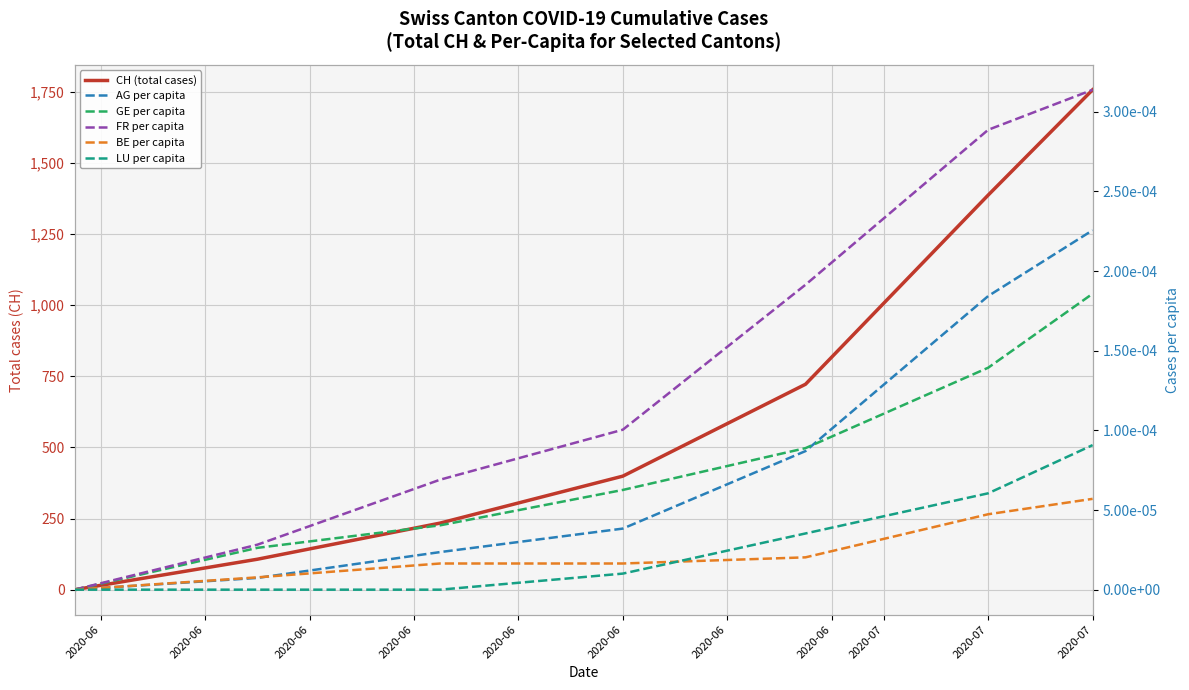

Reading left to right, list all the values displayed in this chart.

CH (total cases): 0.0	107.0	234.0	399.0	722.0	1387.0	1757.0
AG per capita: 0.0	0.0	0.0	0.0	0.0	0.0	0.0
GE per capita: 0.0	0.0	0.0	0.0	0.0	0.0	0.0
FR per capita: 0.0	0.0	0.0	0.0	0.0	0.0	0.0
BE per capita: 0.0	0.0	0.0	0.0	0.0	0.0	0.0
LU per capita: 0.0	0.0	0.0	0.0	0.0	0.0	0.0